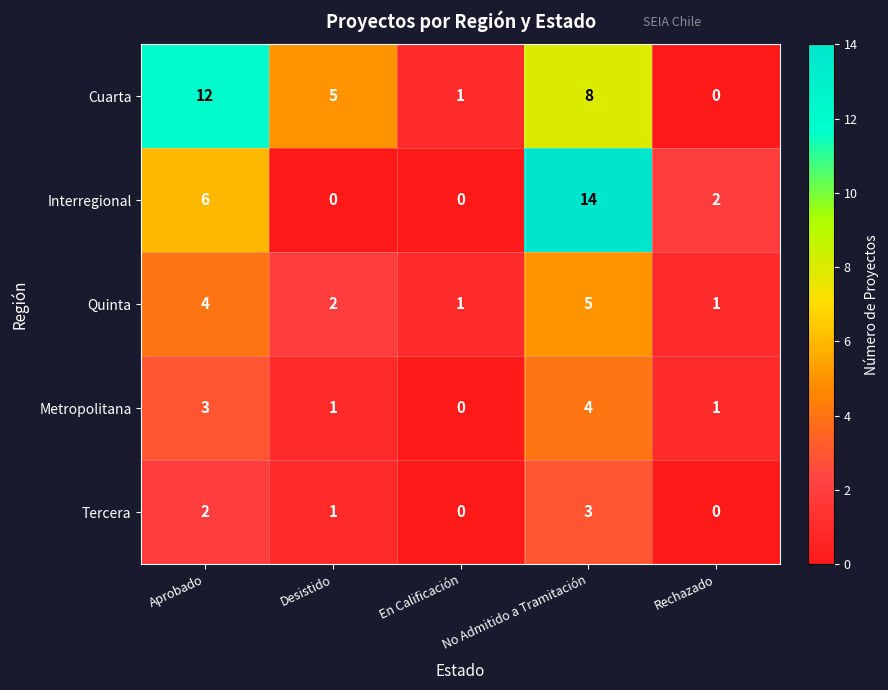

The value of Quinta at Aprobado is 2. True or false?

False